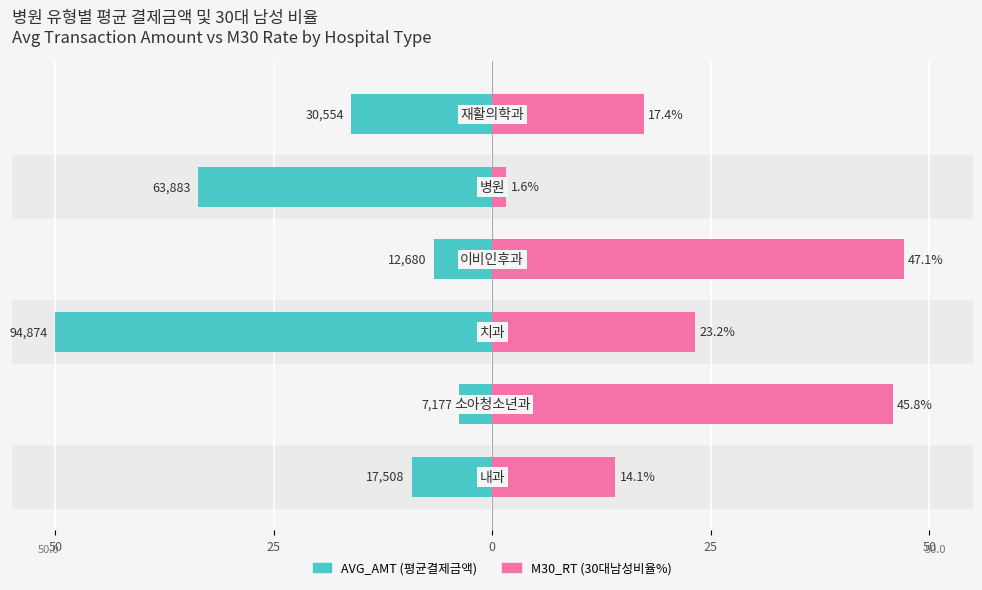

What is the maximum value for M30_RT?

47.1